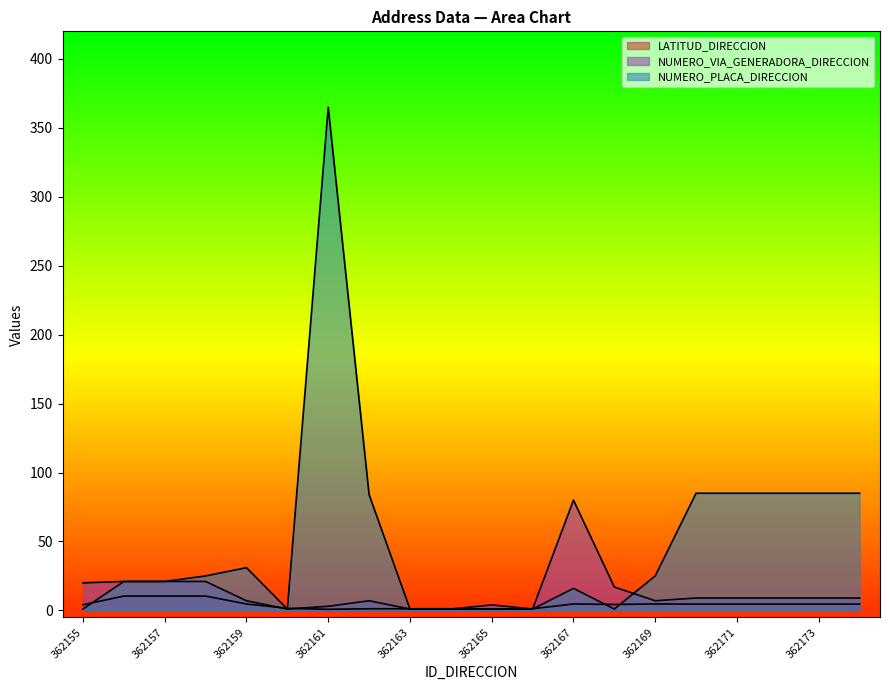

How many lines are shown in the chart?

3